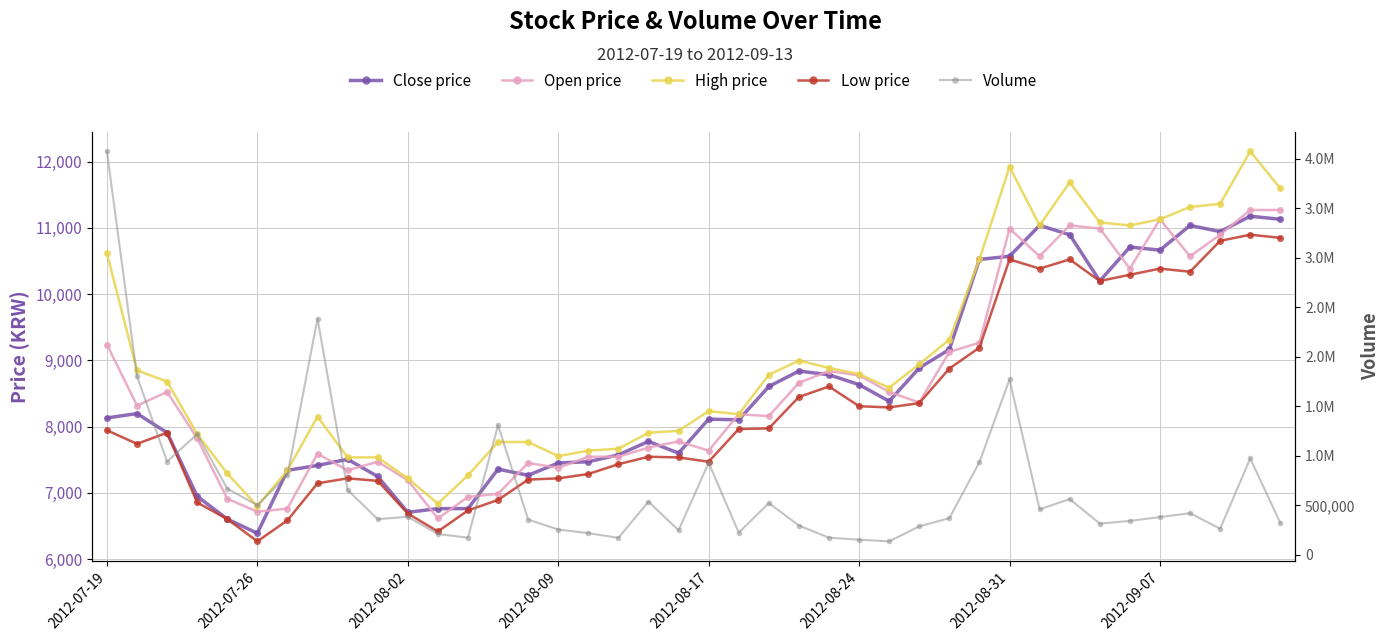

How many values in the Low price series exceed 7945?

19